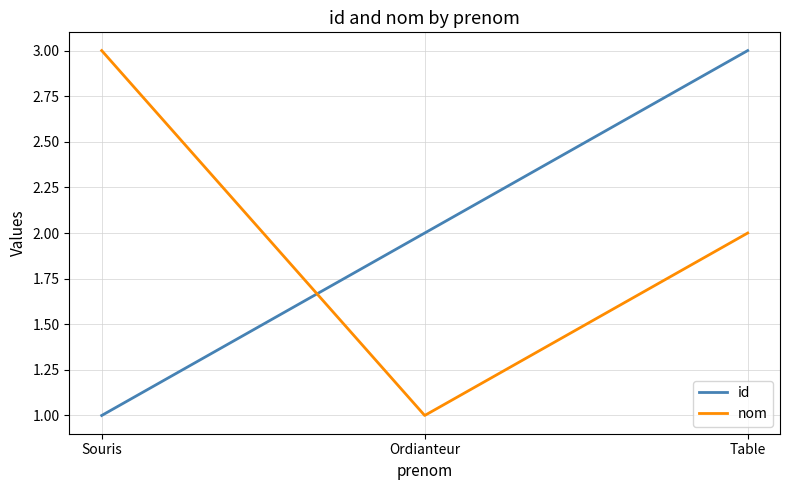

Is the value of nom at Souris greater than the value of id at Souris?

Yes